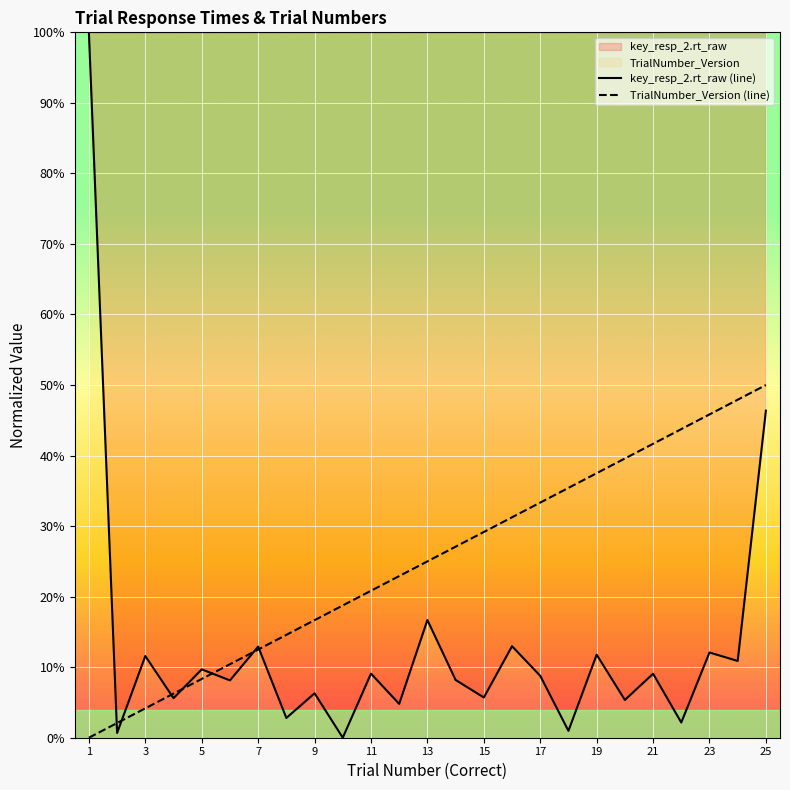

How many series are shown in this chart?

2